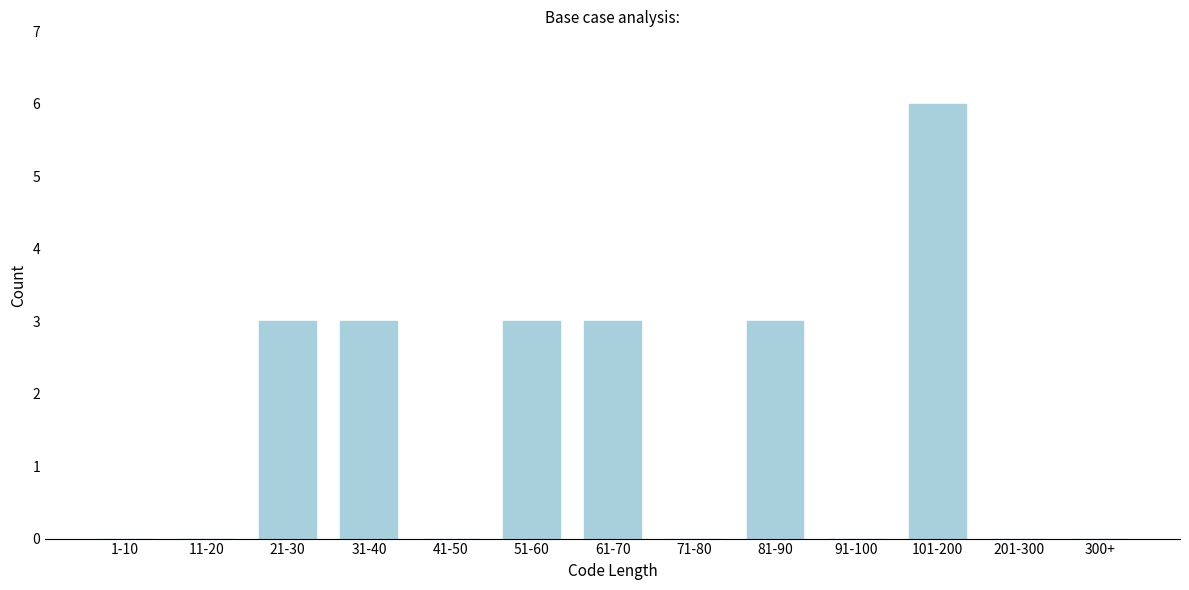

Reading left to right, what are all the values shown in this chart?

1-10=0	11-20=0	21-30=3	31-40=3	41-50=0	51-60=3	61-70=3	71-80=0	81-90=3	91-100=0	101-200=6	201-300=0	300+=0